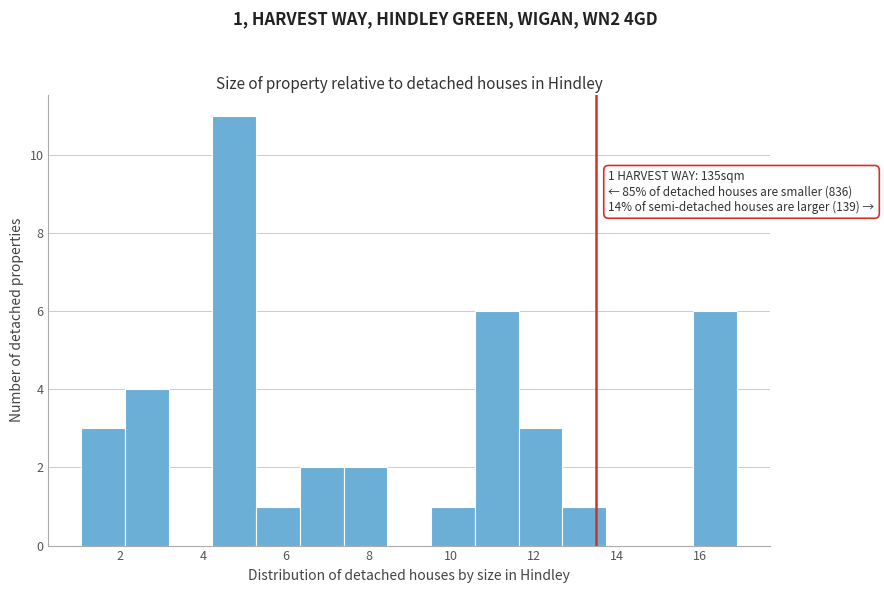

Which range on the x-axis has the tallest bar?

4.2 to 5.2